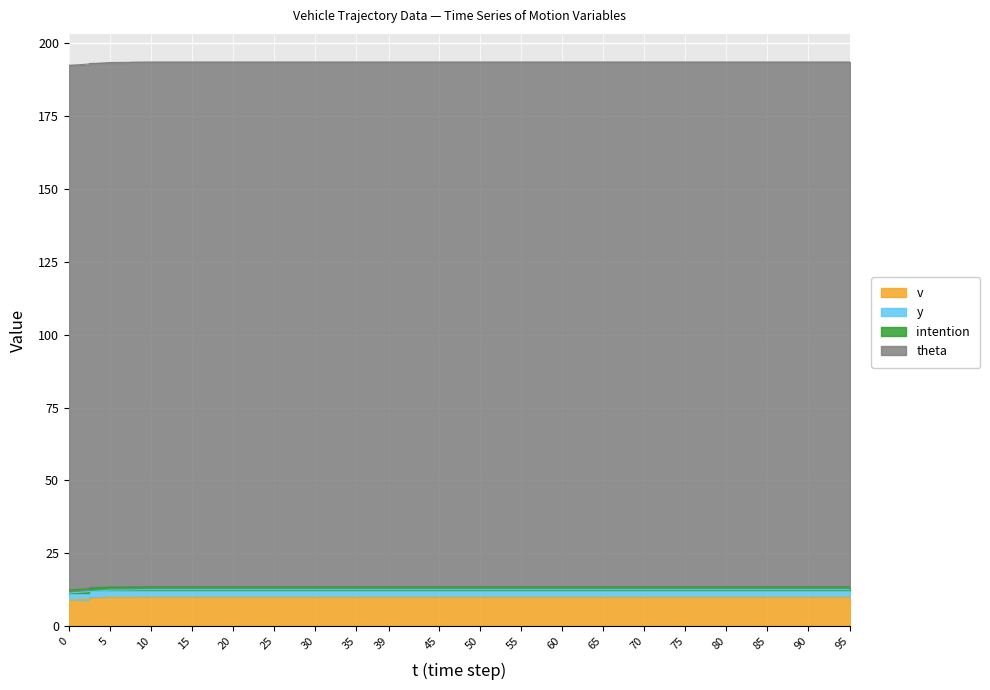

What is the value of the intention point at the 12th from the left?

1.0